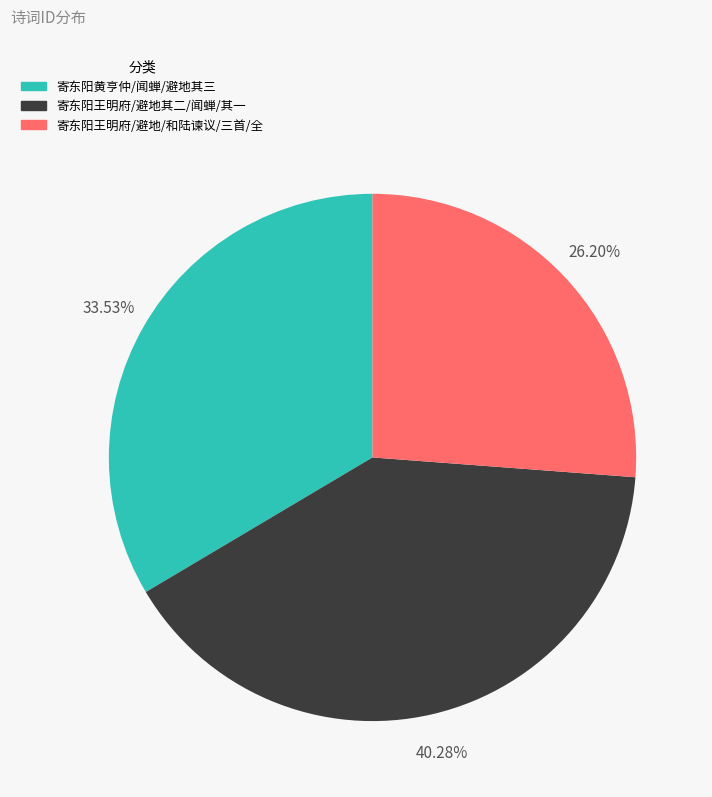

What is the ratio of the value at 寄东阳王明府/避地/和陆谏议/三首/全 to the value at 寄东阳黄亨仲/闻蝉/避地其三?

0.8